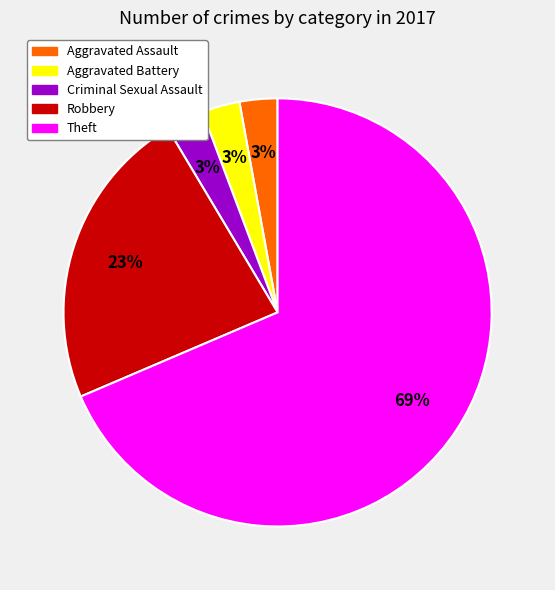

How many segments does this pie chart have?

5